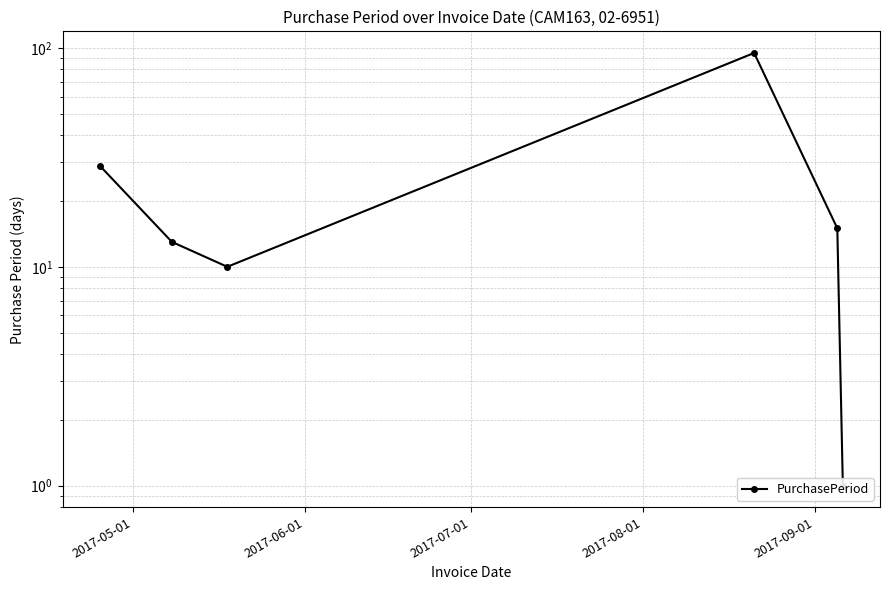

What is the sum of all values?

163